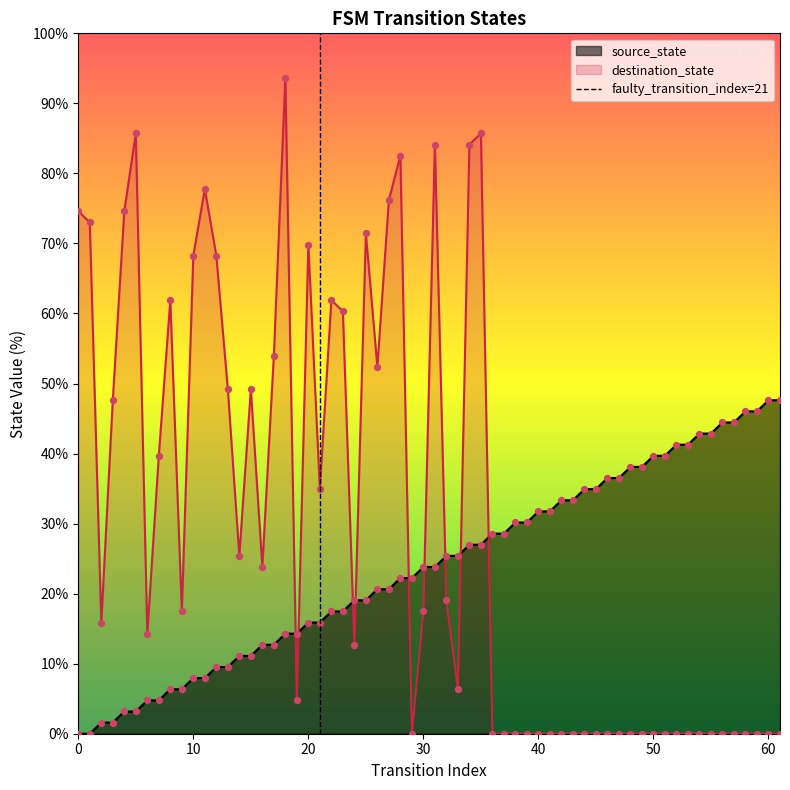

What is the maximum value for destination_state?

93.7